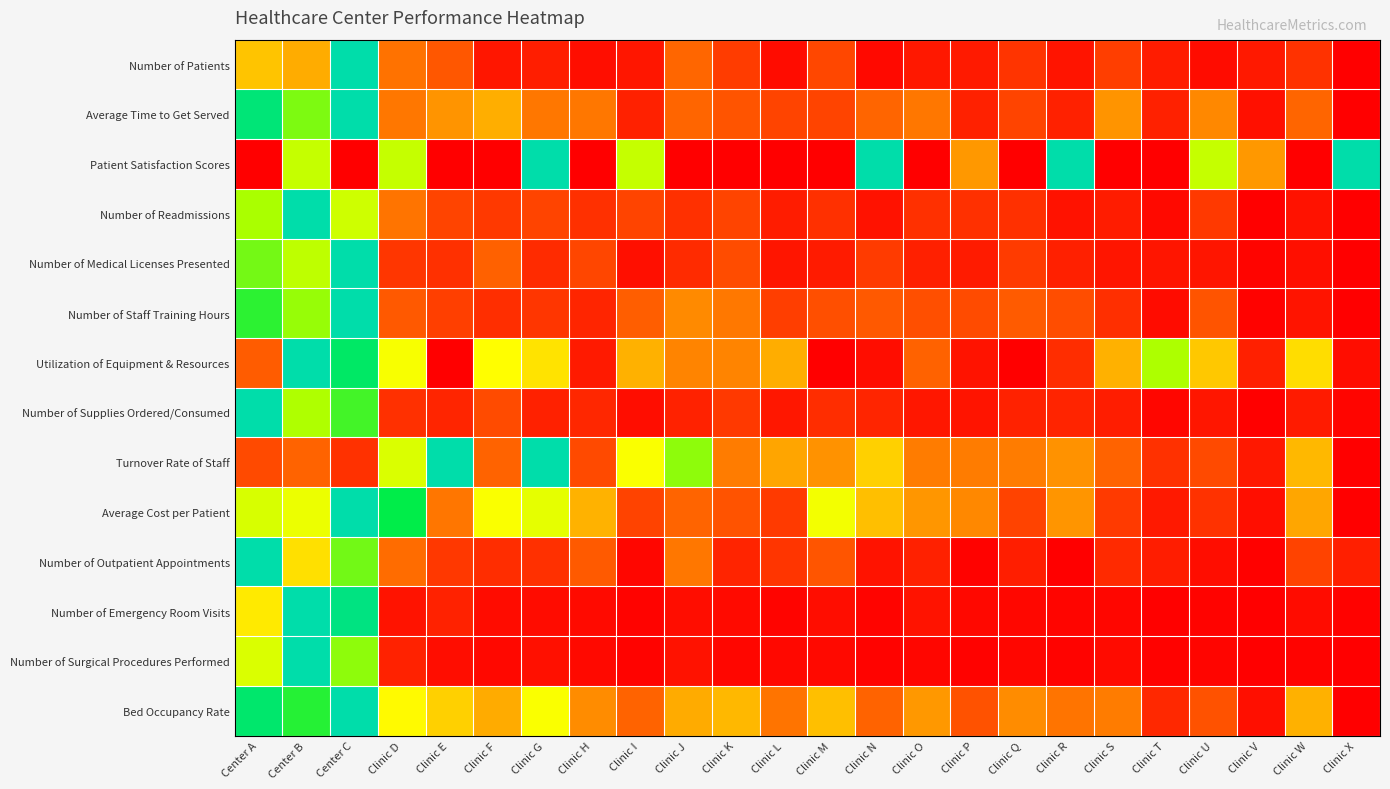

How many categories are shown in the chart?

24